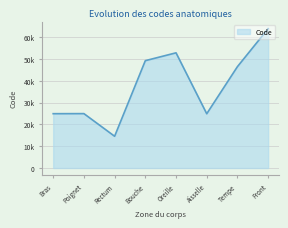

What is the difference between the values at Rectum and Tempe?

31906